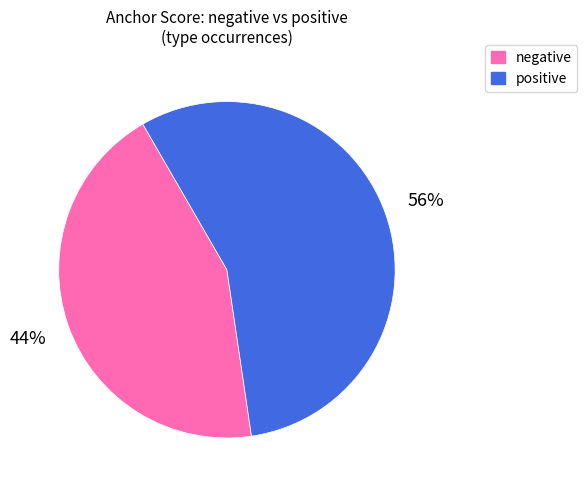

How many segments does this pie chart have?

2